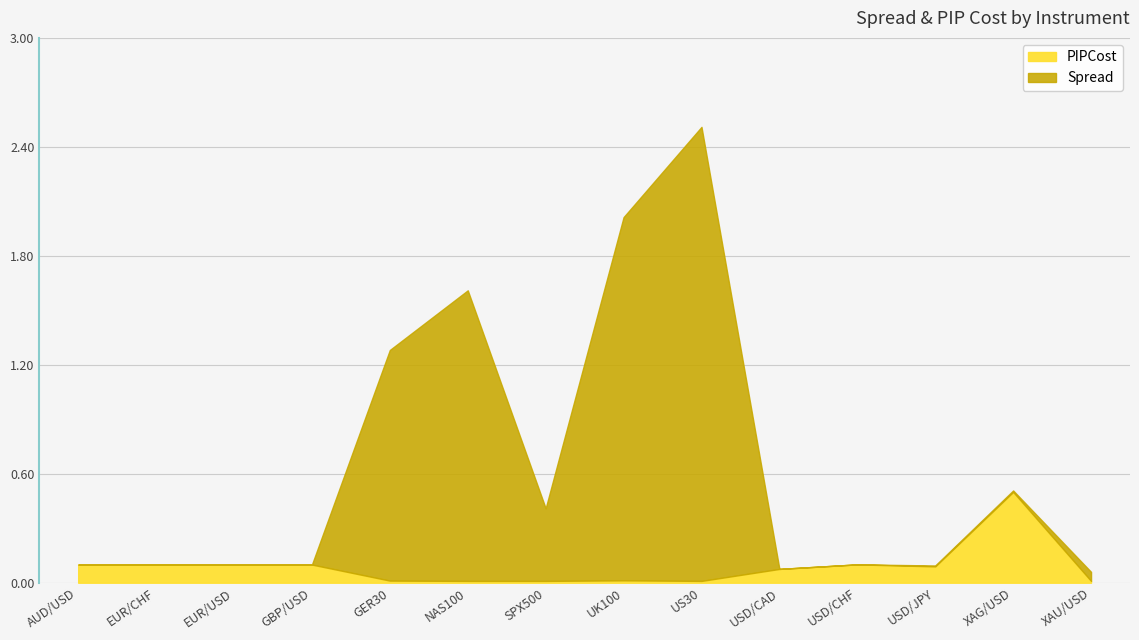

The value of PIPCost at US30 is 0.0. True or false?

True